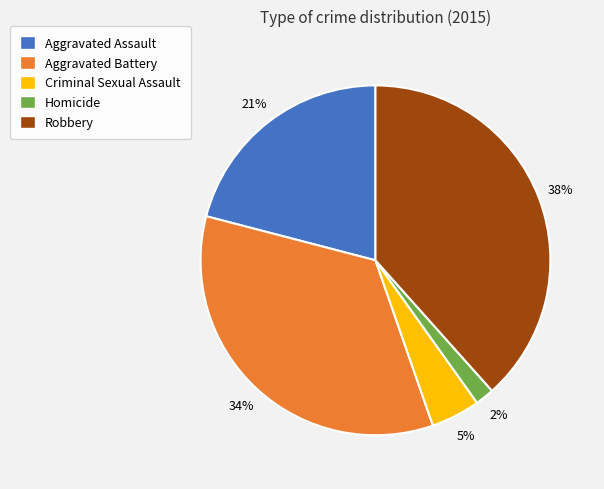

How many segments does this pie chart have?

5